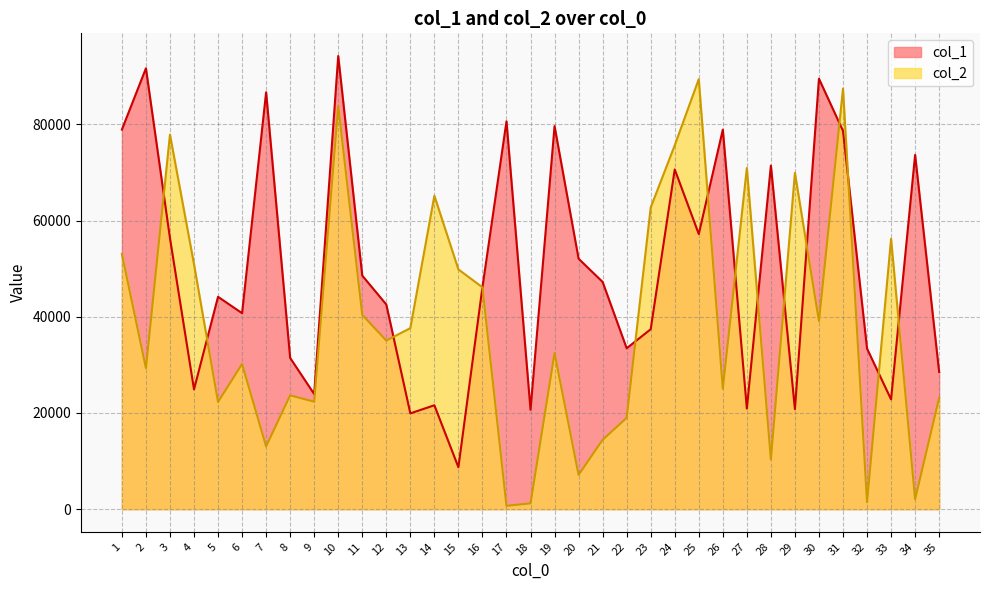

Which label corresponds to the largest value in the chart?

10